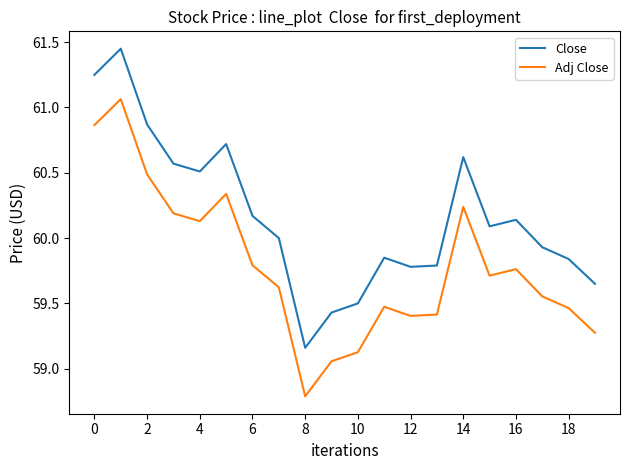

Which series has the largest total across all categories?

Close